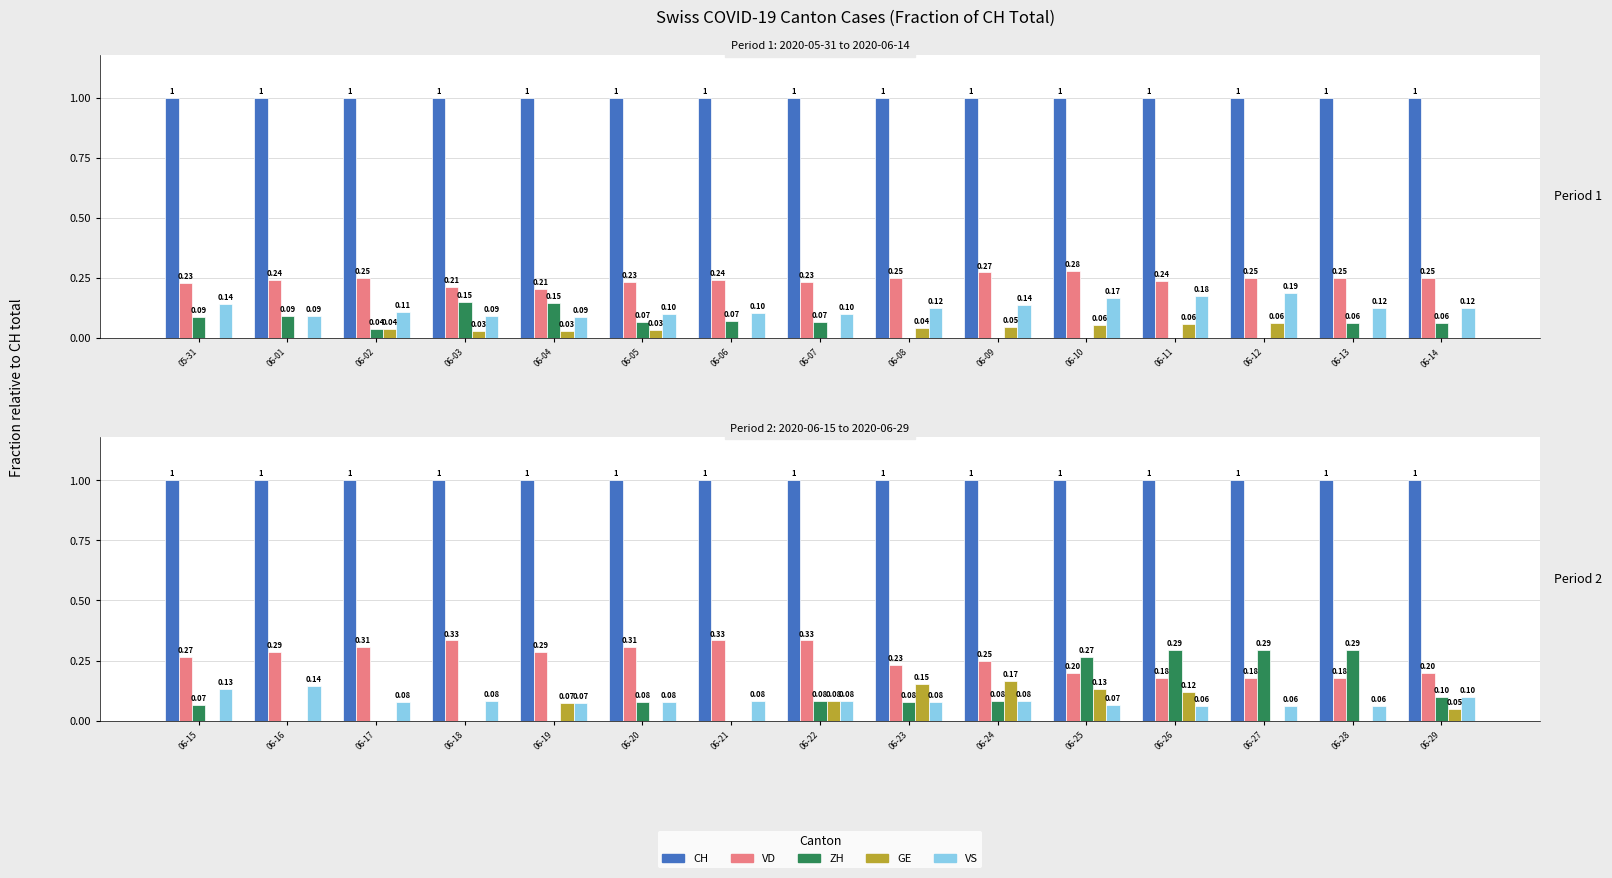

What are all the series names shown in the legend?

CH, VD, ZH, GE, VS